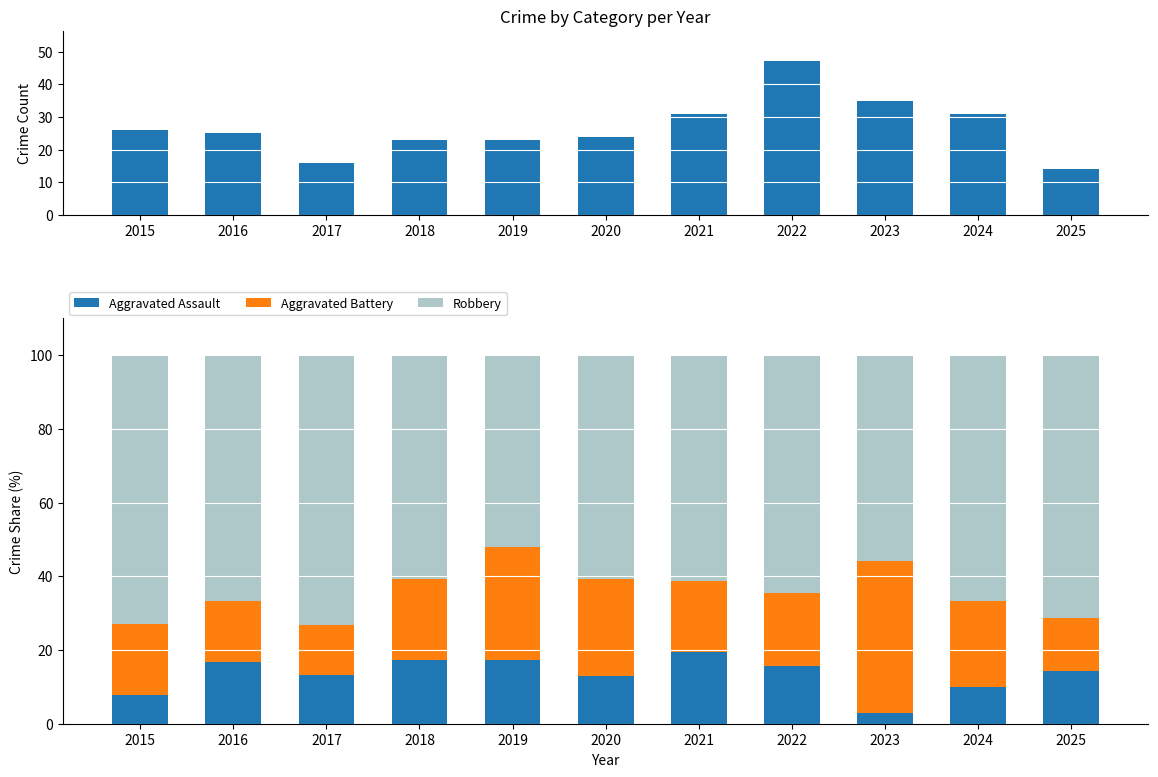

Which label corresponds to the smallest value in the chart?

2023